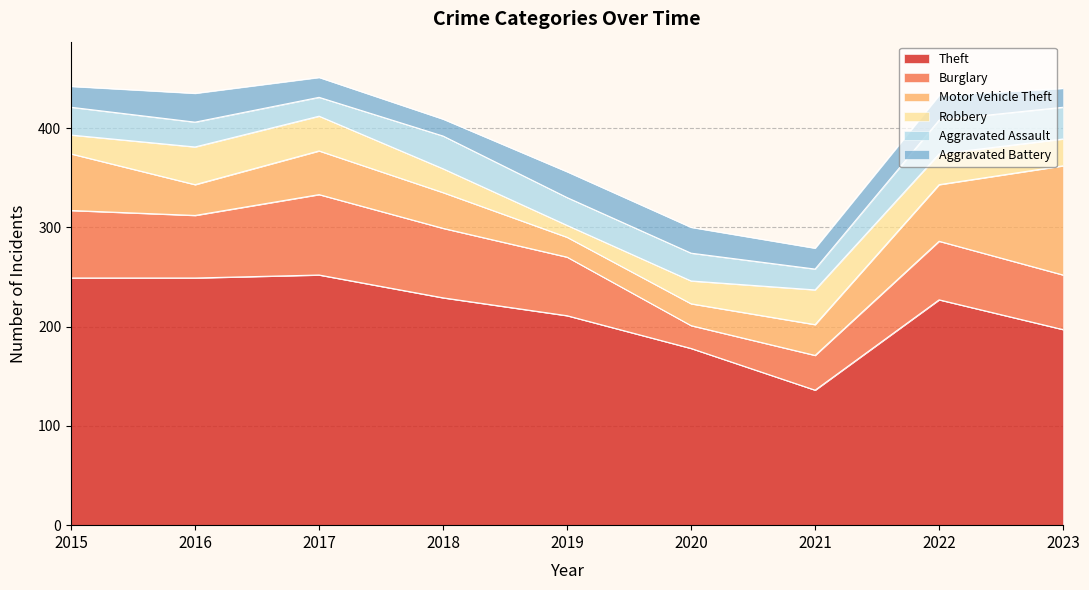

Reading left to right, list all the values displayed in this chart.

Theft: 249	249	252	229	211	178	136	227	197
Burglary: 68	63	81	70	59	23	35	59	55
Motor Vehicle Theft: 57	31	44	36	20	22	31	57	110
Robbery: 19	38	35	24	12	23	35	31	27
Aggravated Assault: 28	25	19	33	28	28	21	34	32
Aggravated Battery: 21	29	20	17	26	26	21	25	19